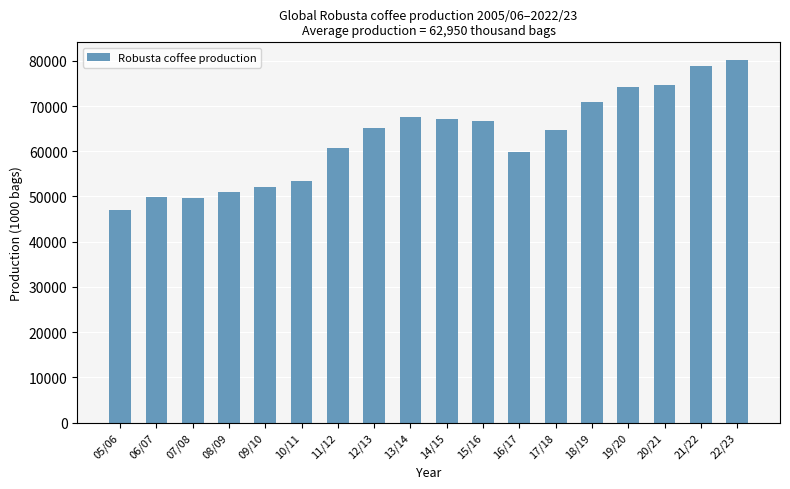

The chart shows a value of 70980 at 18/19. True or false?

True